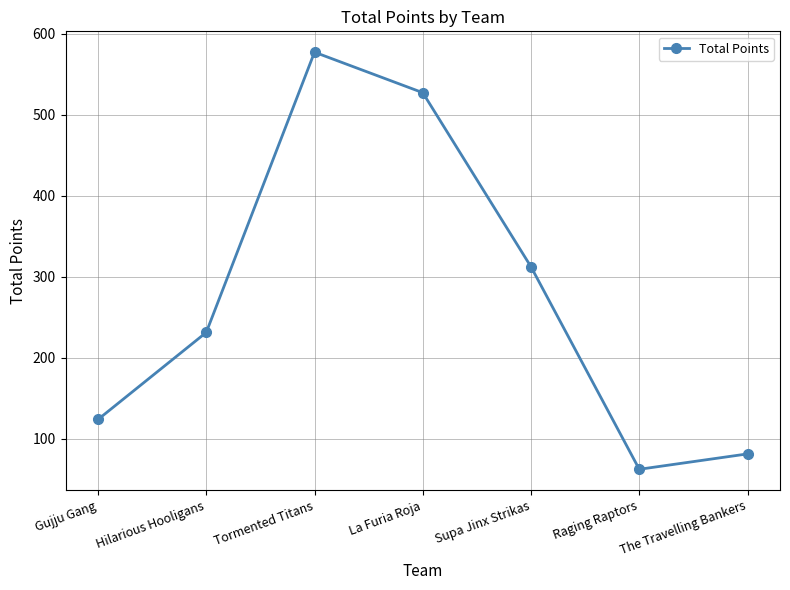

How many points are higher than both their immediate neighbors (excluding endpoints)?

1